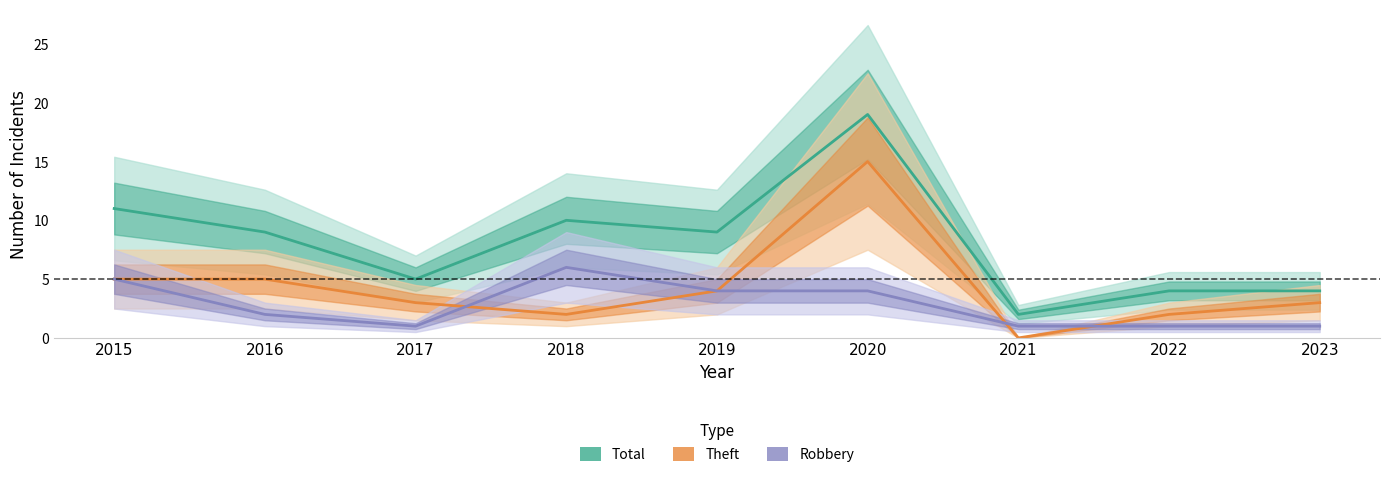

Reading left to right, what are all the values shown in this chart?

Total: 2015=11	2016=9	2017=5	2018=10	2019=9	2020=19	2021=2	2022=4	2023=4
Theft: 2015=5	2016=5	2017=3	2018=2	2019=4	2020=15	2021=0	2022=2	2023=3
Robbery: 2015=5	2016=2	2017=1	2018=6	2019=4	2020=4	2021=1	2022=1	2023=1